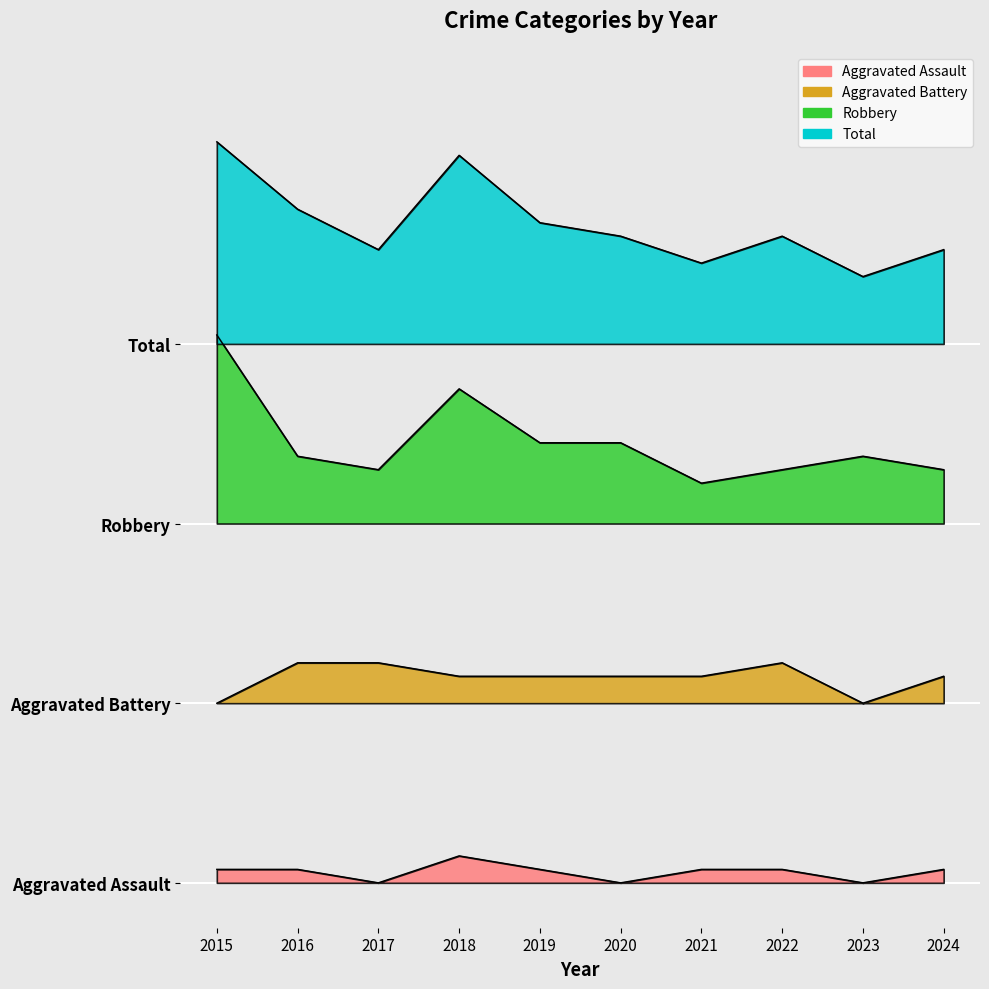

Reading right to left, list all the values displayed in this chart.

Aggravated Assault: 0.3	0.0	0.3	0.3	0.0	0.3	0.6	0.0	0.3	0.3
Aggravated Battery: 4.6	4.0	4.9	4.6	4.6	4.6	4.6	4.9	4.9	4.0
Robbery: 9.2	9.5	9.2	8.9	9.8	9.8	11.0	9.2	9.5	12.2
Total: 14.1	13.5	14.4	13.8	14.4	14.7	16.2	14.1	15.0	16.5